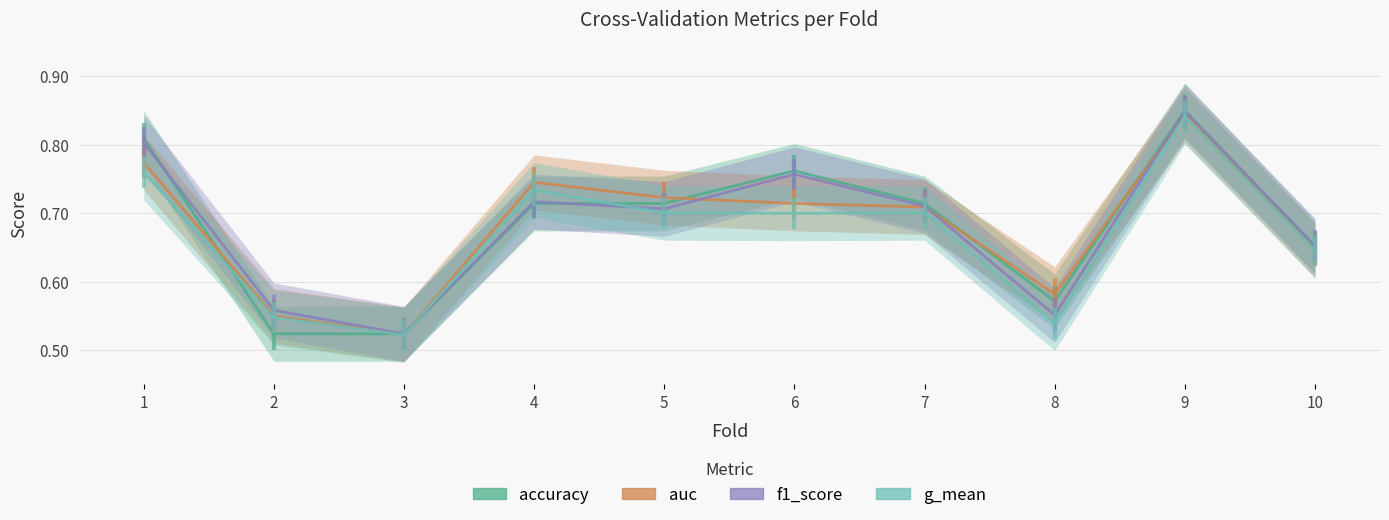

What are all the series names shown in the legend?

accuracy, auc, f1_score, g_mean